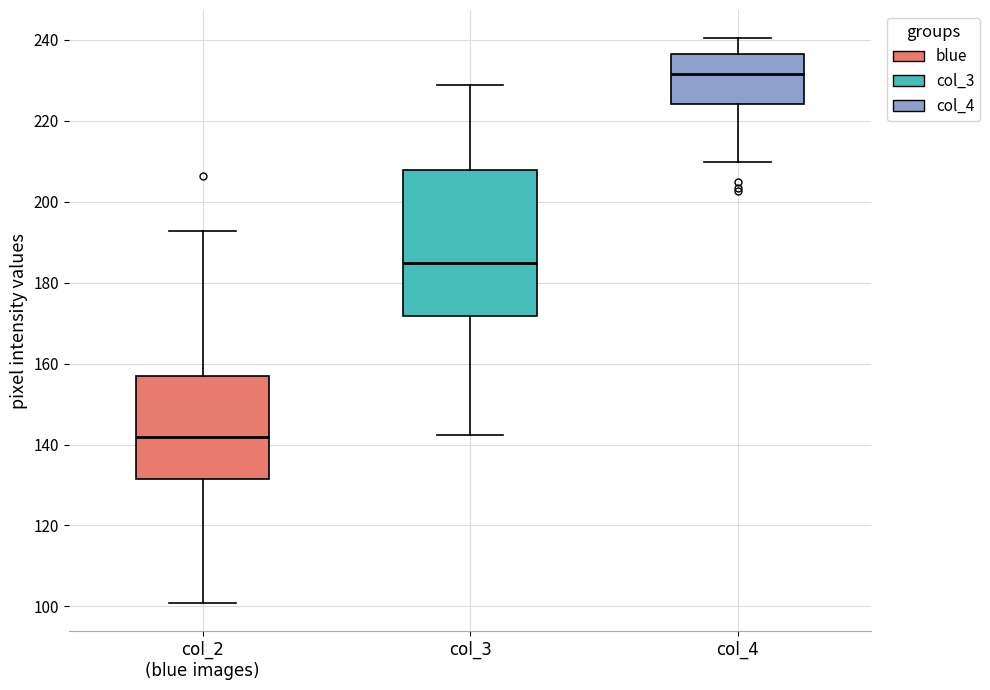

Reading left to right, transcribe this box plot: for each box, give where its median line is, the range the box spans, and where its two whiskers end, as read against the y-axis. The values are not printed on the chart, so give them approximately, as read against the axis.

col_2 (blue images): median 142, box 132 to 156, whiskers 100 to 192
col_3: median 184, box 172 to 208, whiskers 142 to 228
col_4: median 232, box 224 to 236, whiskers 210 to 240